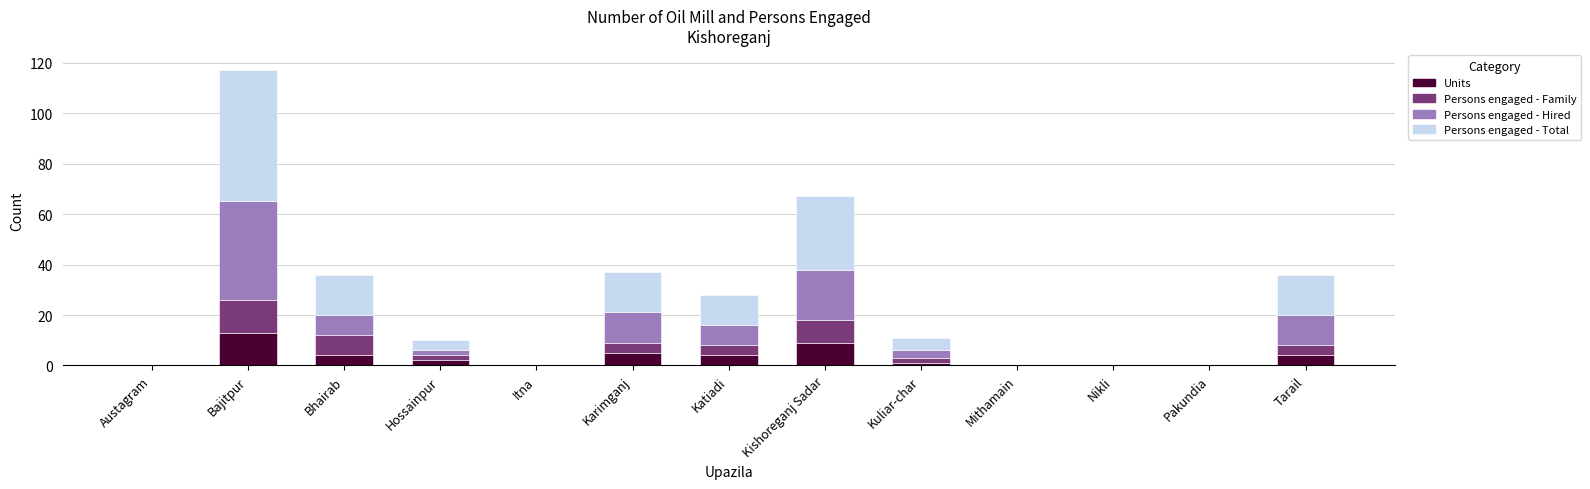

What is the average value of the Units series?

3